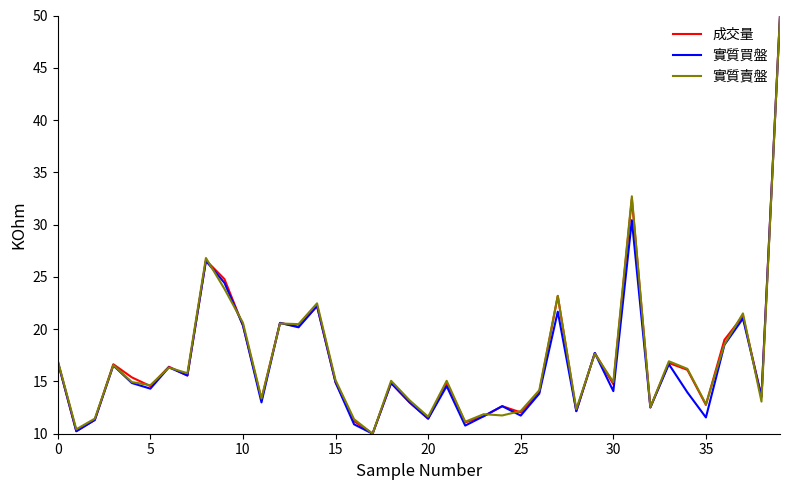

What is the lowest value of the 實質賣盤 series?

10.0